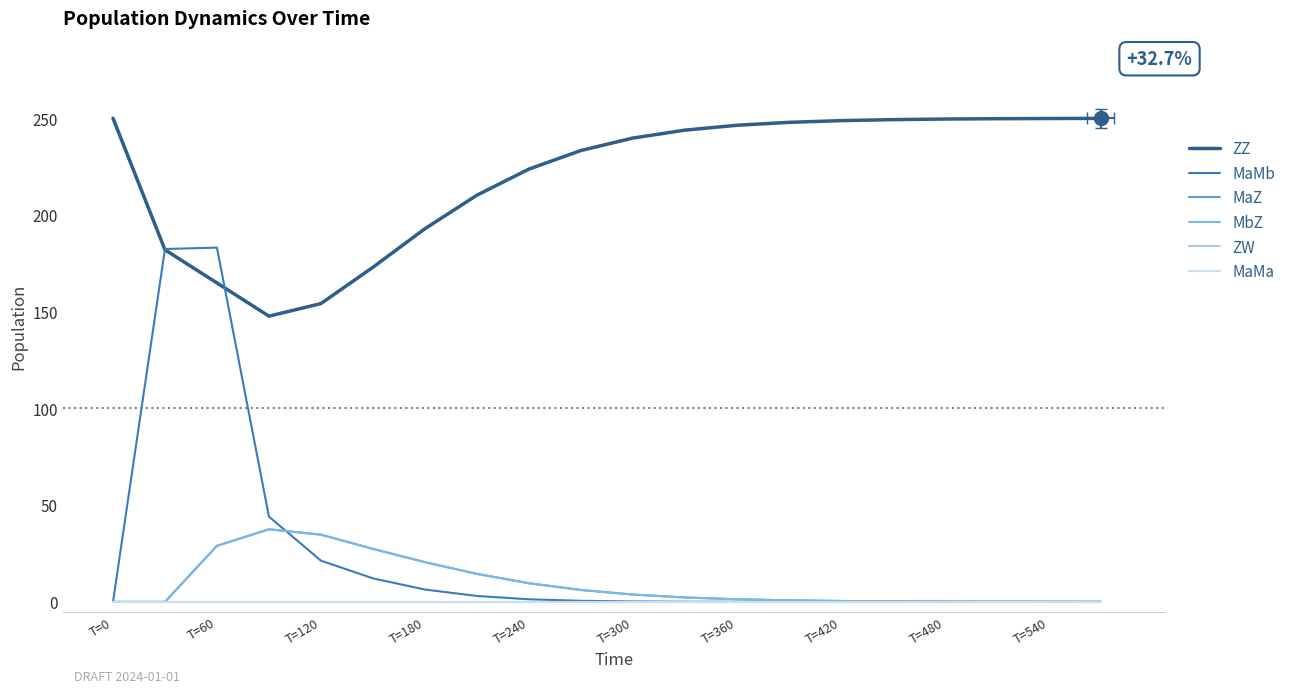

True or false: MaMb and ZW cross at least once.

False